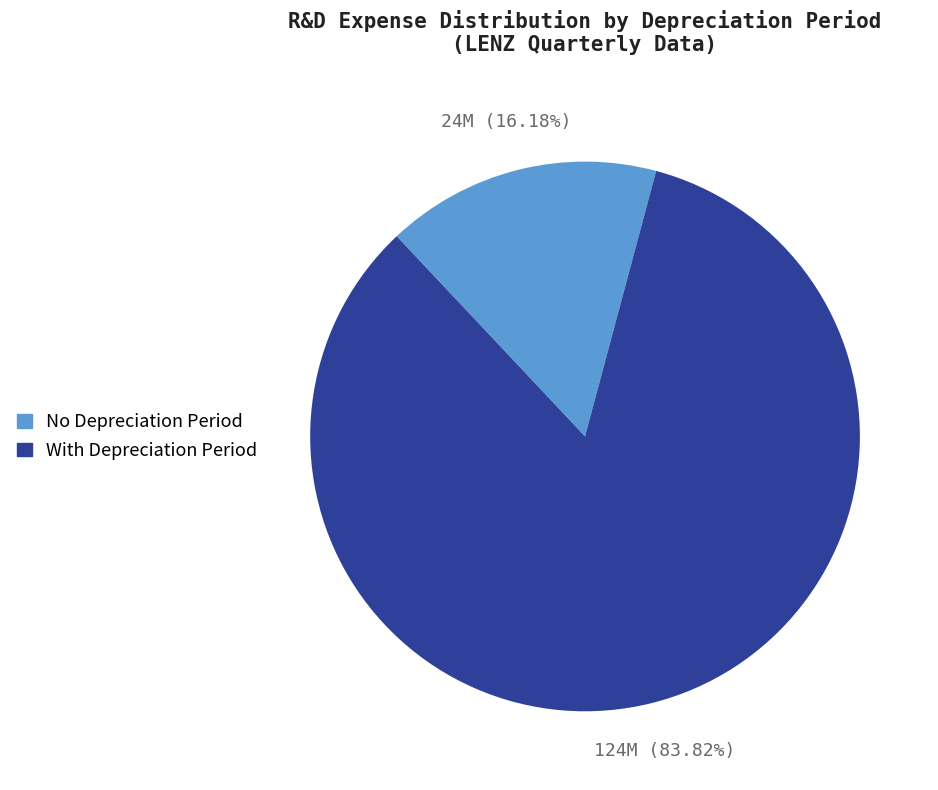

Does any single category account for the majority?

Yes